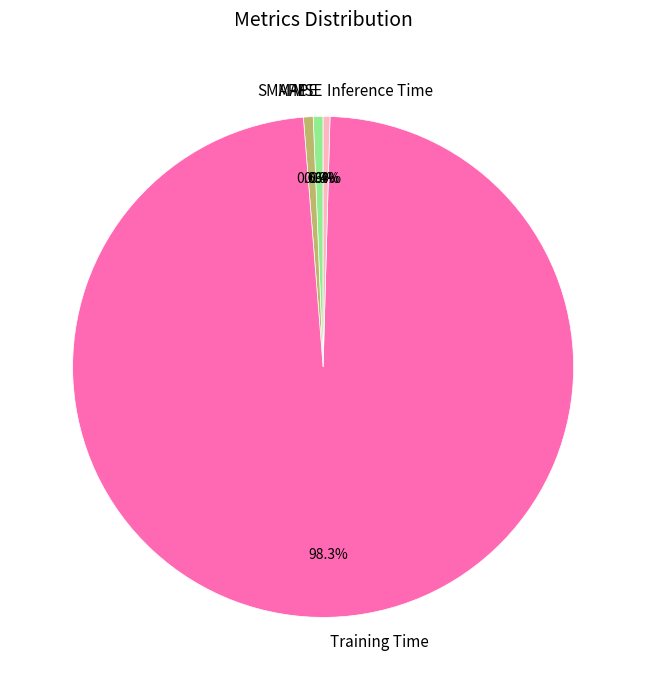

Is Training Time the majority of the pie?

Yes